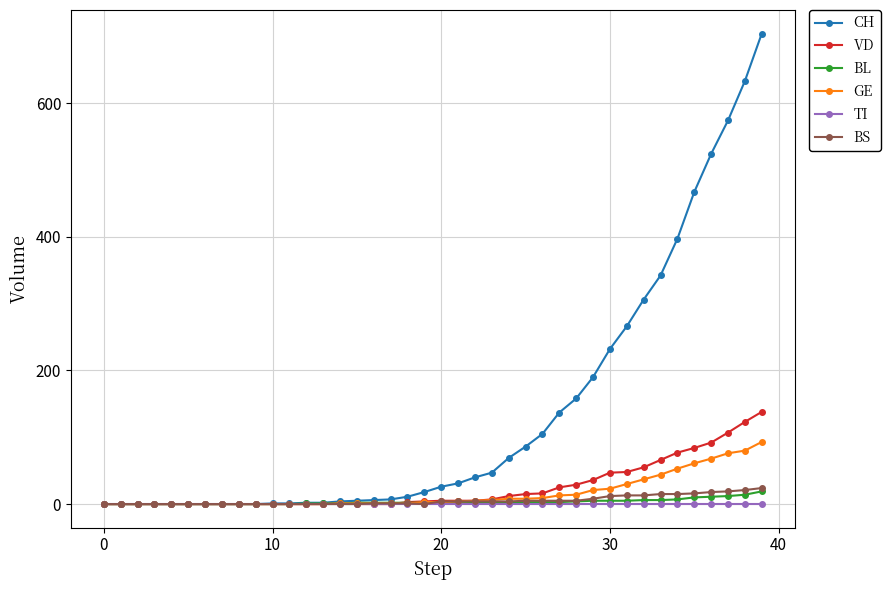

Which series has the largest total across all categories?

CH